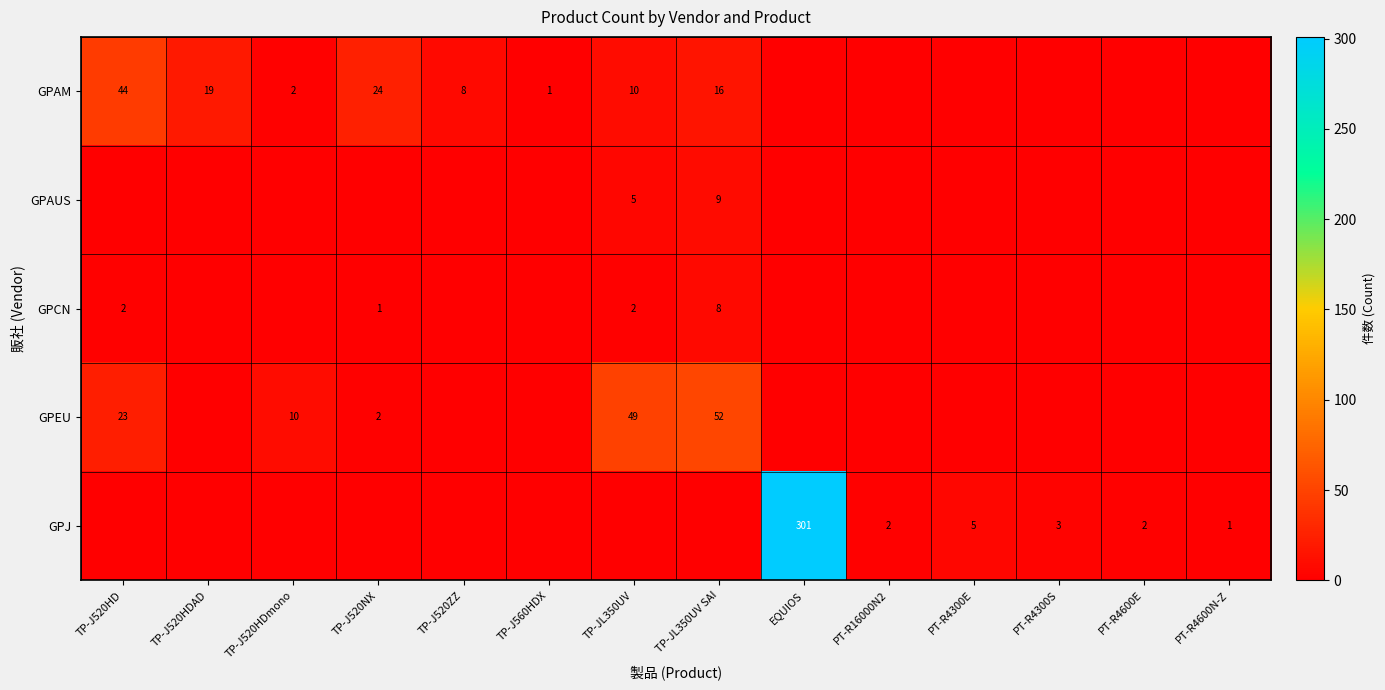

The value of GPJ at EQUIOS is 487. True or false?

False